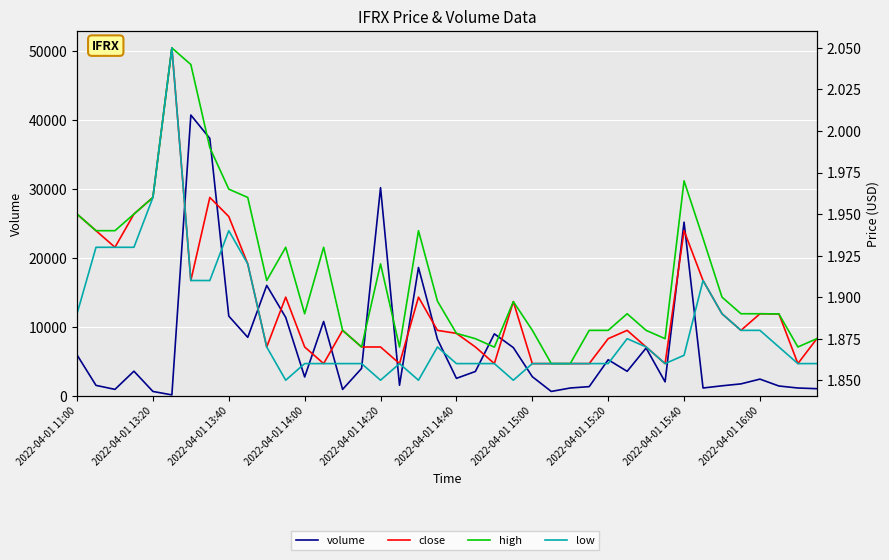

At which category does high reach its first local valley?

10